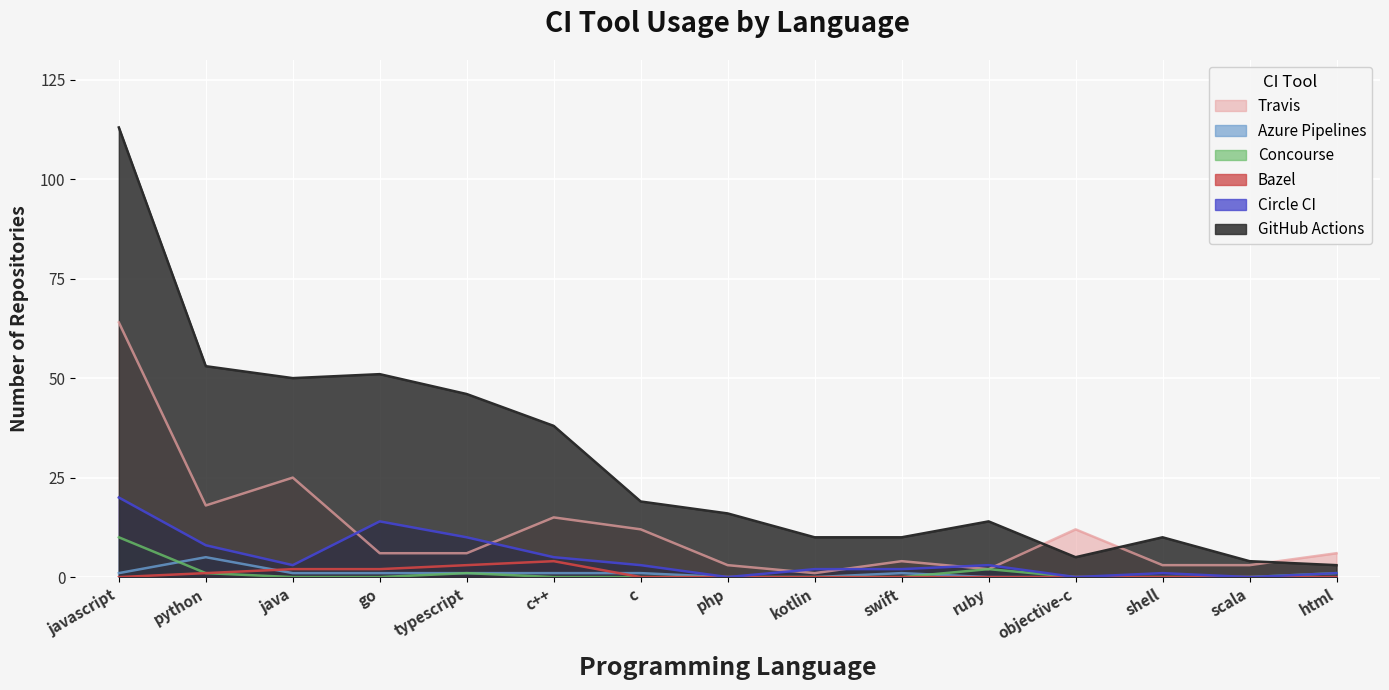

What is the average value of the Concourse series?

1